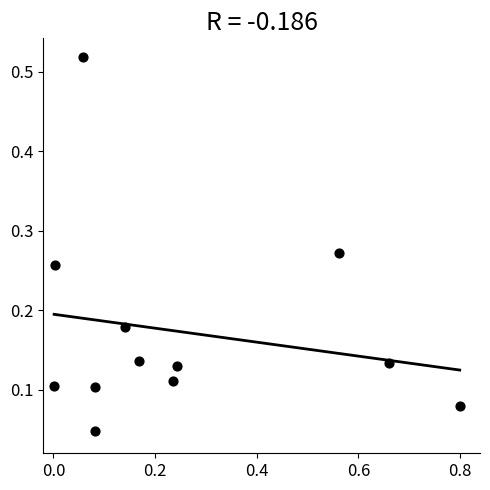

What is the range of X values (max minus min)?

0.8